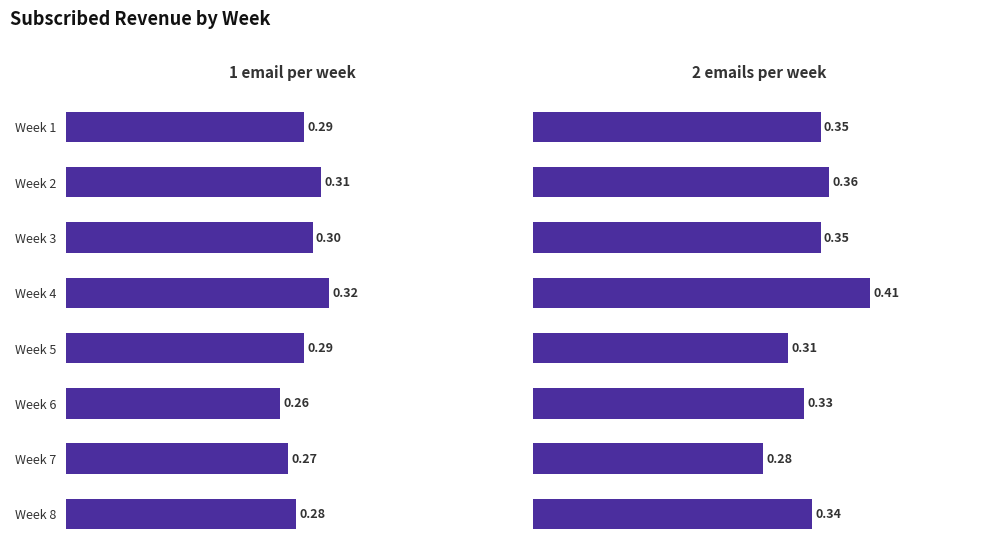

What is the value of the 2 emails per week bar at the 7th from the left?

0.3